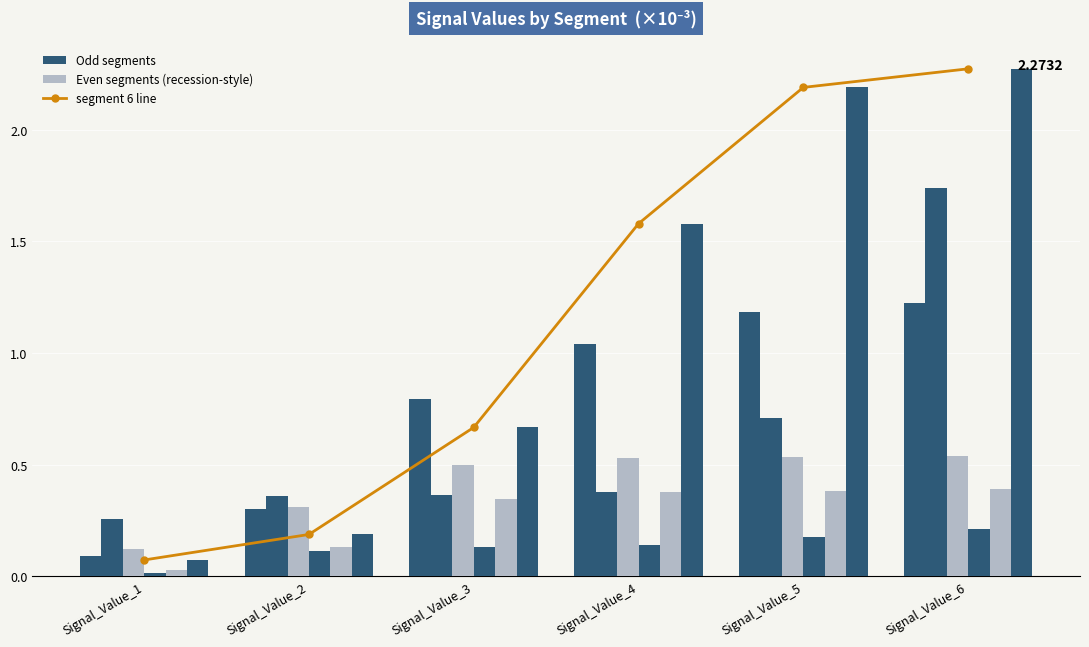

At how many categories does at least one series exceed 0?

6